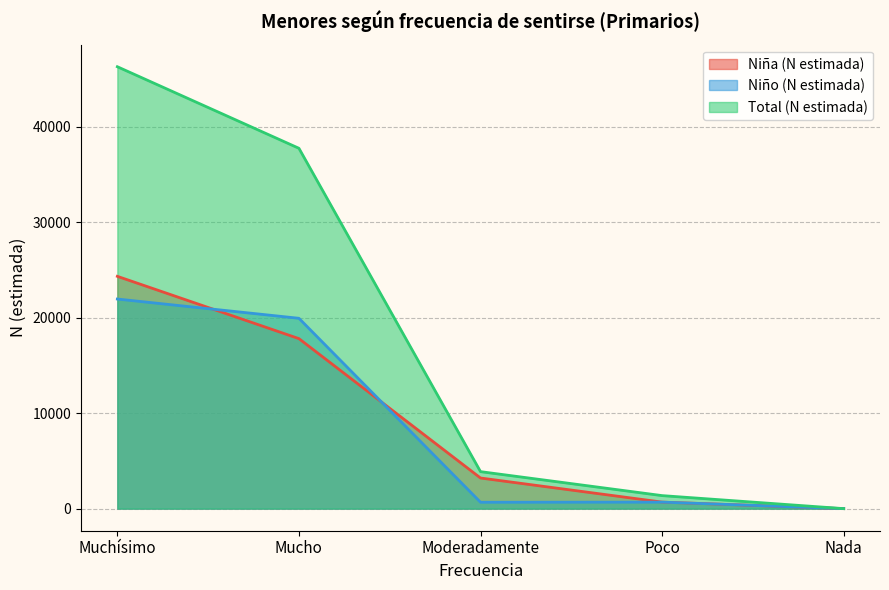

At which label does Total (N estimada) first exceed 3873?

Muchísimo